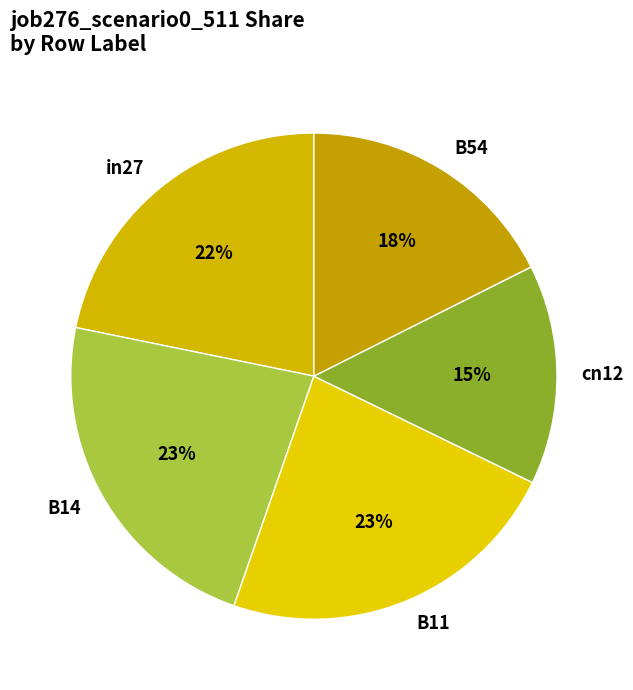

To the nearest percent, what portion does B54 represent?

18%